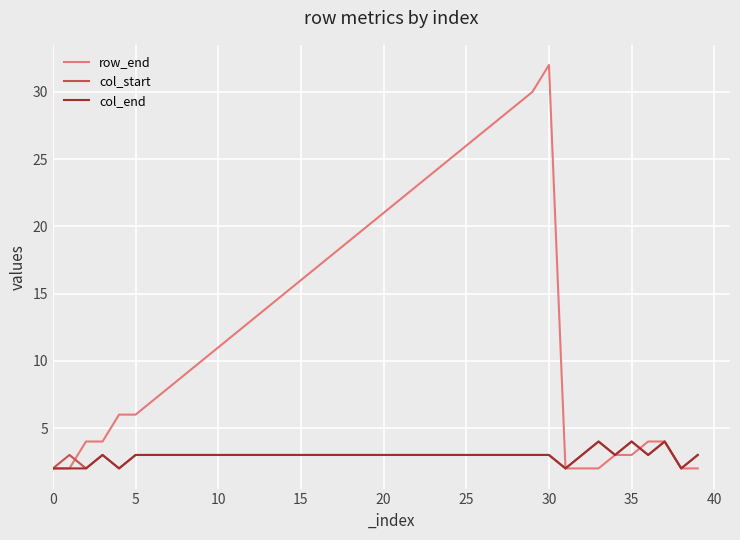

Which series has the largest range (max minus min)?

row_end